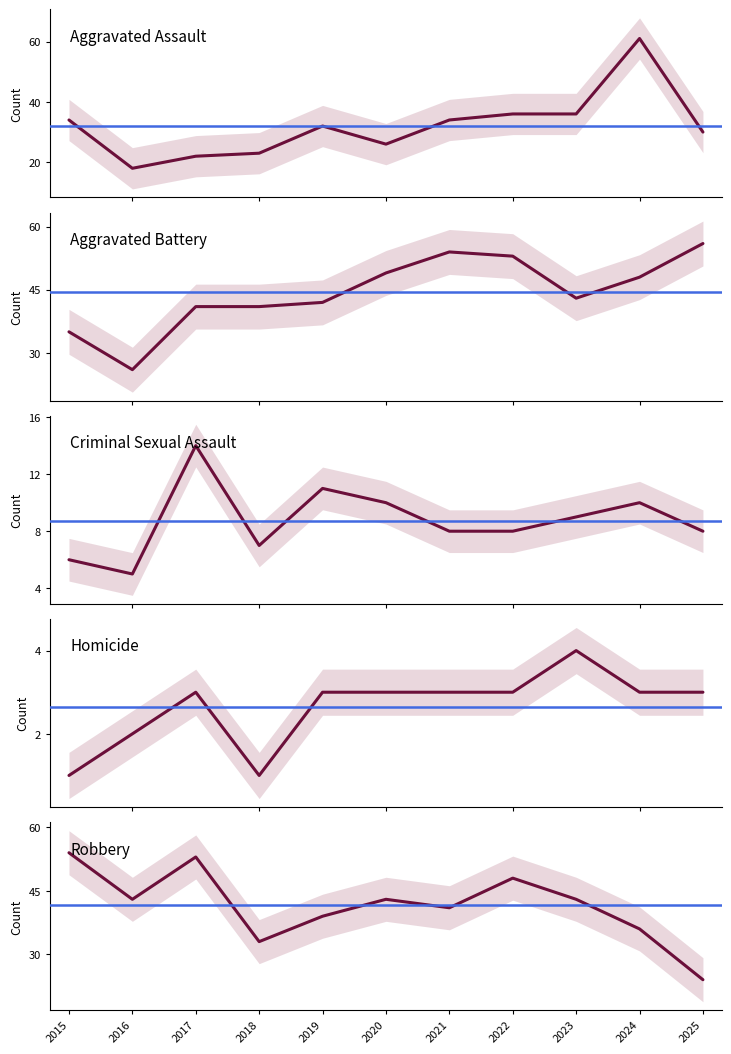

Is this an area chart (filled region under the line)?

No